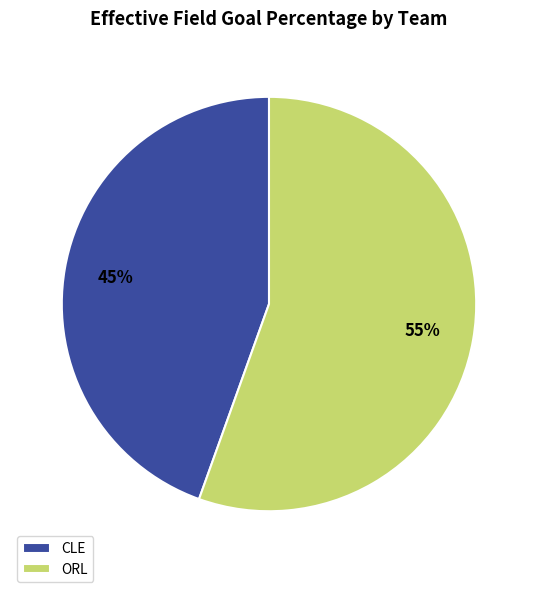

Is the sum of ORL and CLE greater than half?

Yes